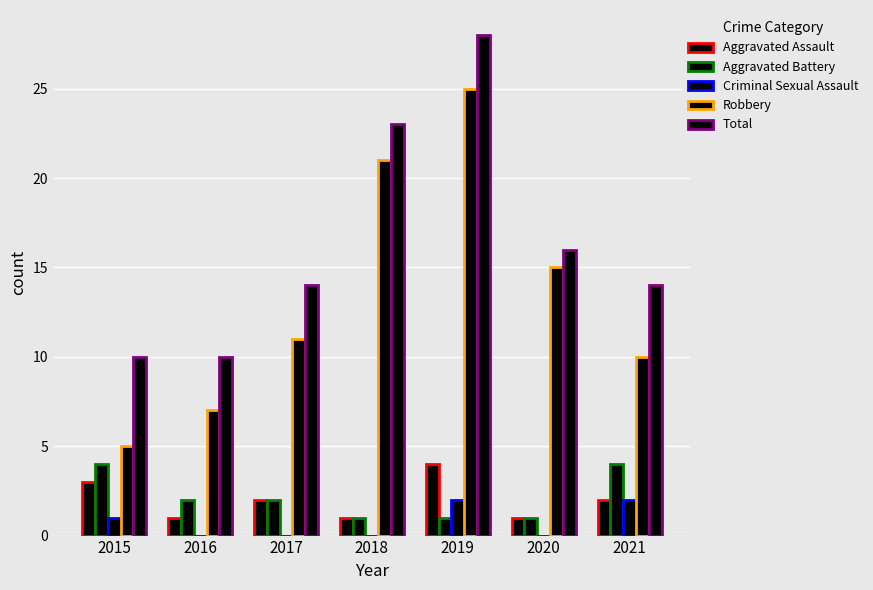

How many groups of bars are there?

7